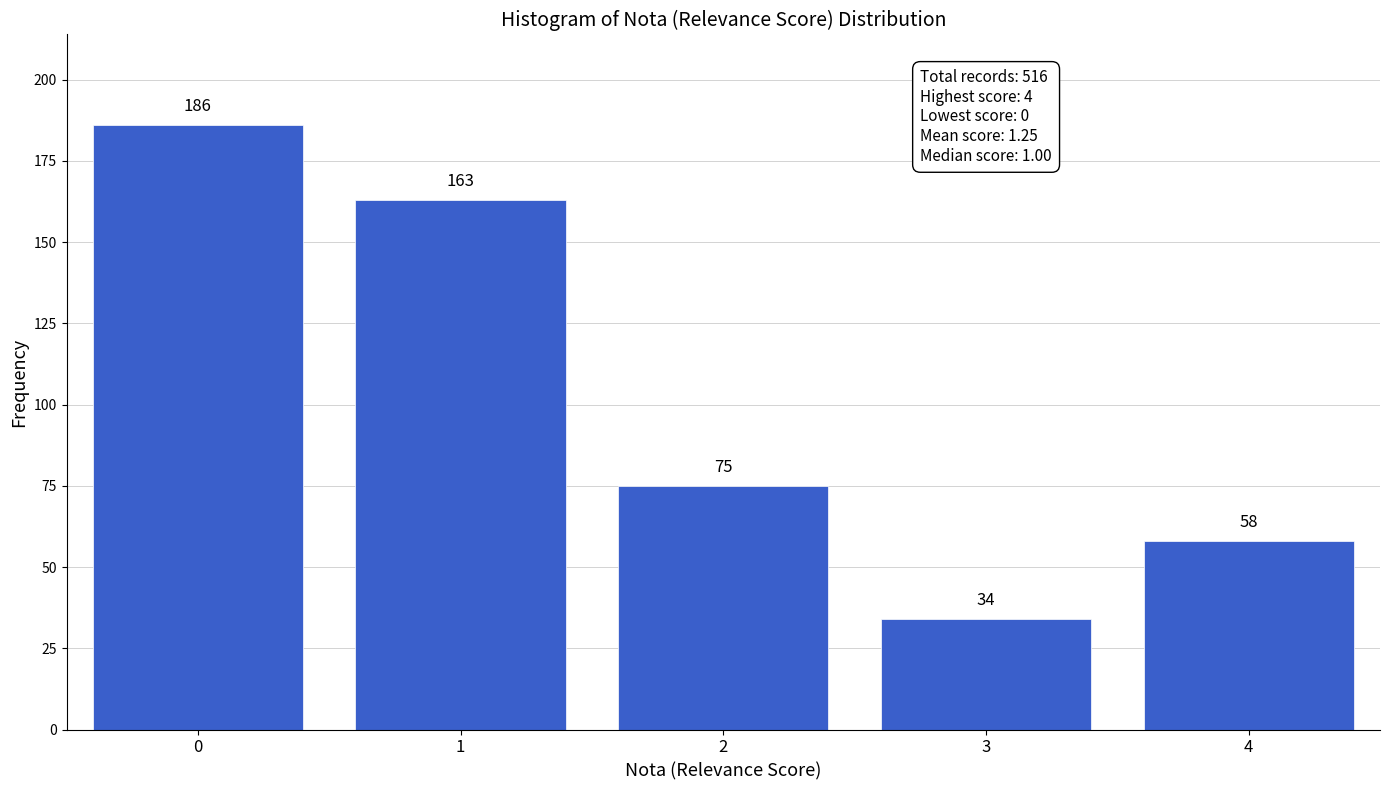

Reading right to left, extract all data points from this chart.

4=58	3=34	2=75	1=163	0=186